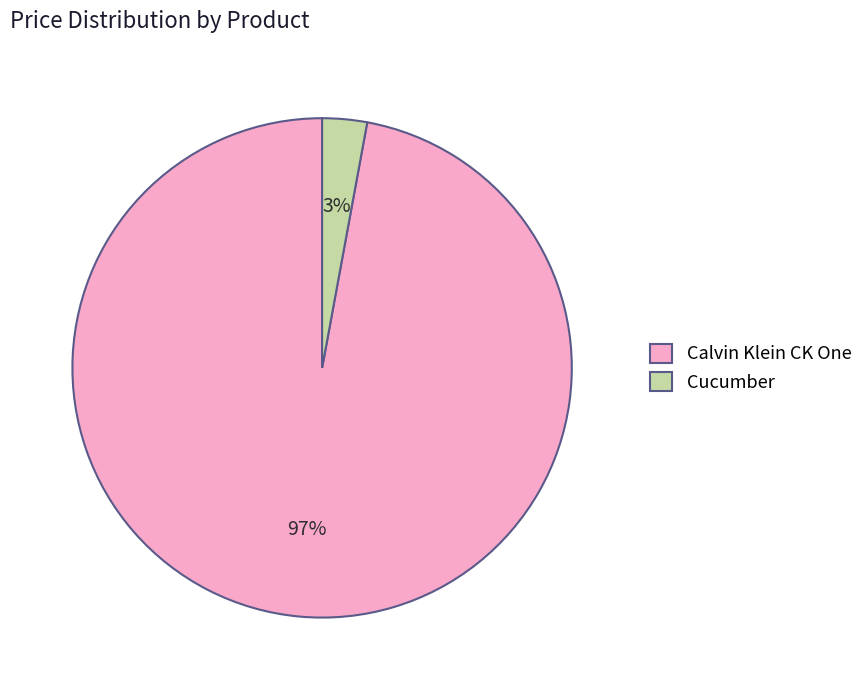

The Calvin Klein CK One slice represents 97% of the pie. True or false?

True